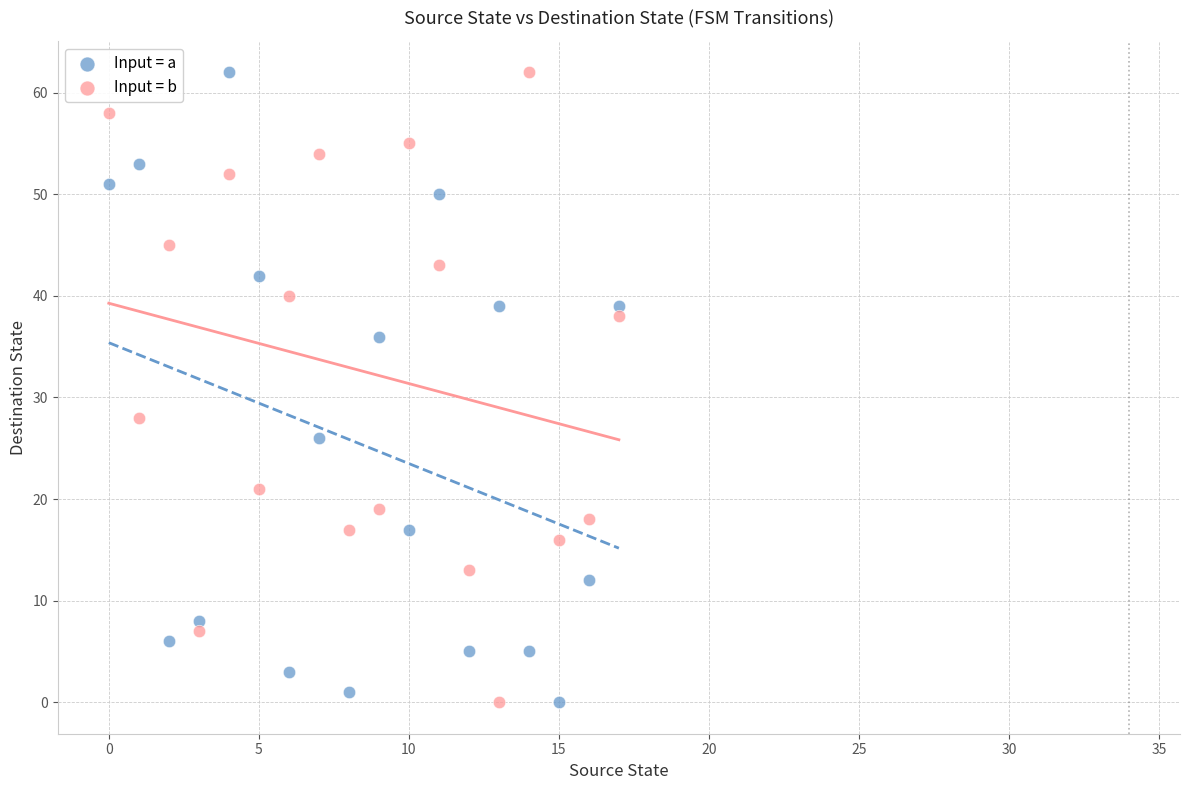

Across all data points, what is the range of Y values (max minus min)?

62